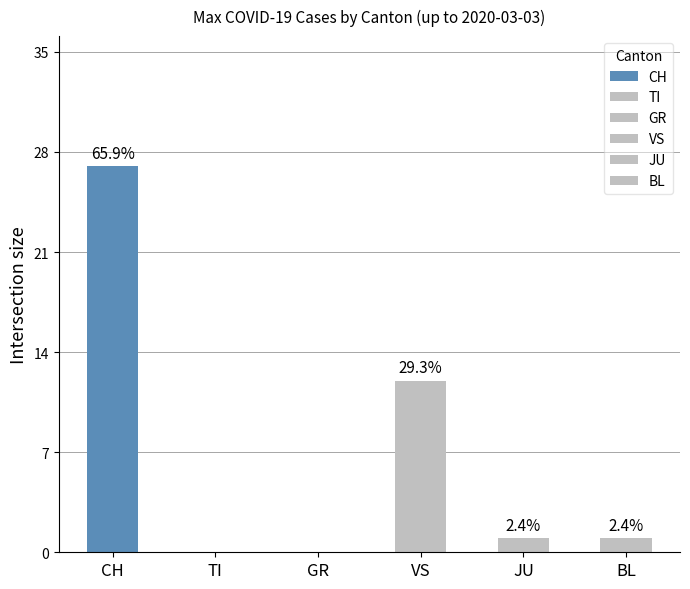

Which series has the largest total across all categories?

CH